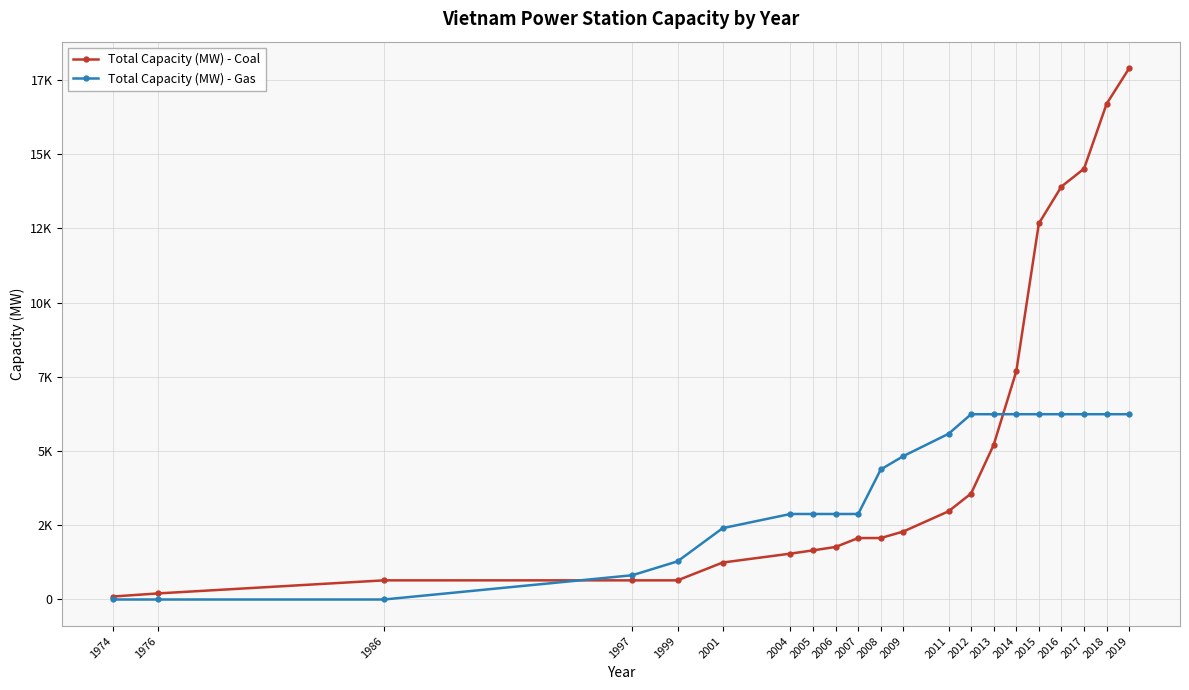

True or false: Total Capacity (MW) - Coal has a value of 645 at 1997.

True